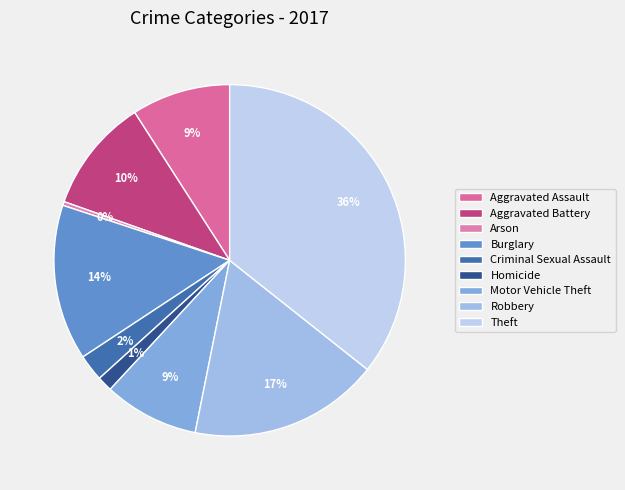

Does any single category account for the majority?

No